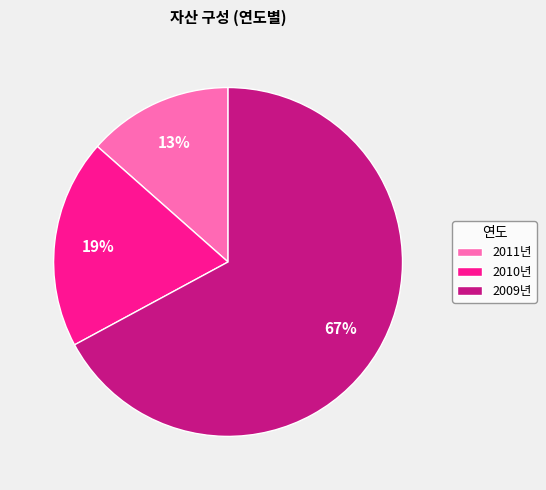

To the nearest percent, what is the combined percentage of 2009년 and 2010년?

87%